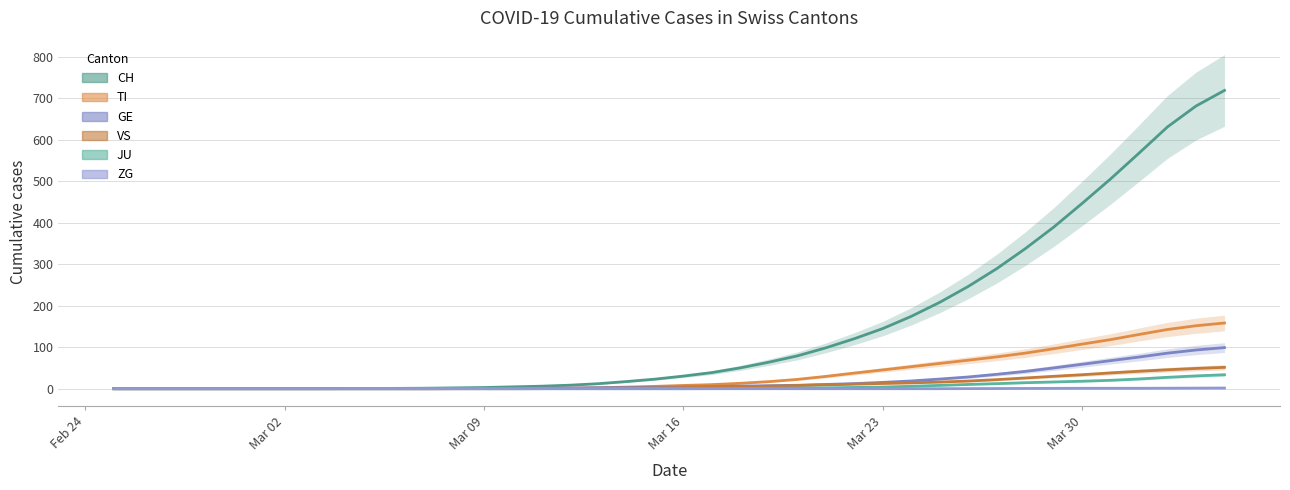

Reading right to left, list all the values displayed in this chart.

CH: 718.4	680.8	630.6	567.4	505.2	446.2	389.0	337.0	289.0	246.2	208.0	174.2	144.8	120.4	98.4	79.0	63.8	50.2	38.8	30.4	23.0	17.2	12.0	8.4	6.0	4.4	2.8	2.0	1.2	0.8	0.4	0.2	0.0	0.0	0.0	0.0	0.0	0.0	0.0	0.0
TI: 158.2	151.6	142.6	130.6	118.2	107.4	96.2	85.6	76.6	68.6	60.8	53.0	45.2	37.6	29.6	22.4	17.0	13.0	9.8	7.8	5.6	3.8	2.4	1.4	0.8	0.6	0.4	0.2	0.0	0.0	0.0	0.0	0.0	0.0	0.0	0.0	0.0	0.0	0.0	0.0
GE: 99.0	93.2	85.6	76.2	67.6	58.8	50.0	41.6	34.6	28.2	23.2	18.6	15.2	12.2	10.2	8.2	7.2	6.2	5.2	4.2	3.4	2.8	2.2	1.6	1.2	0.8	0.4	0.2	0.0	0.0	0.0	0.0	0.0	0.0	0.0	0.0	0.0	0.0	0.0	0.0
VS: 51.4	48.8	45.6	42.0	38.0	33.6	29.8	25.8	21.8	18.4	16.0	14.0	12.6	11.0	9.4	7.6	6.0	4.6	3.6	2.6	2.0	1.4	0.8	0.4	0.2	0.0	0.0	0.0	0.0	0.0	0.0	0.0	0.0	0.0	0.0	0.0	0.0	0.0	0.0	0.0
JU: 33.6	30.8	27.4	23.4	20.2	18.0	16.2	14.4	12.2	10.2	8.0	5.8	4.0	3.0	2.2	1.4	0.8	0.4	0.2	0.0	0.0	0.0	0.0	0.0	0.0	0.0	0.0	0.0	0.0	0.0	0.0	0.0	0.0	0.0	0.0	0.0	0.0	0.0	0.0	0.0
ZG: 1.6	1.4	1.2	1.0	1.0	1.0	0.8	0.6	0.4	0.2	0.0	0.0	0.0	0.0	0.0	0.0	0.0	0.0	0.0	0.0	0.0	0.0	0.0	0.0	0.0	0.0	0.0	0.0	0.0	0.0	0.0	0.0	0.0	0.0	0.0	0.0	0.0	0.0	0.0	0.0